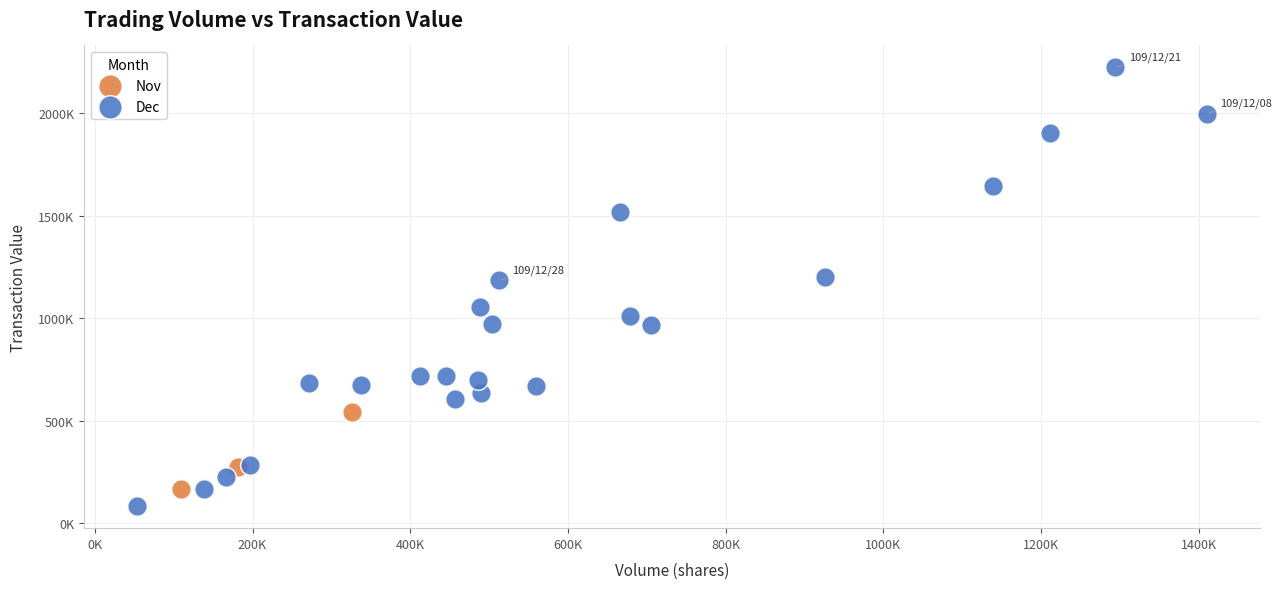

Which series has the widest spread of Y values?

Dec